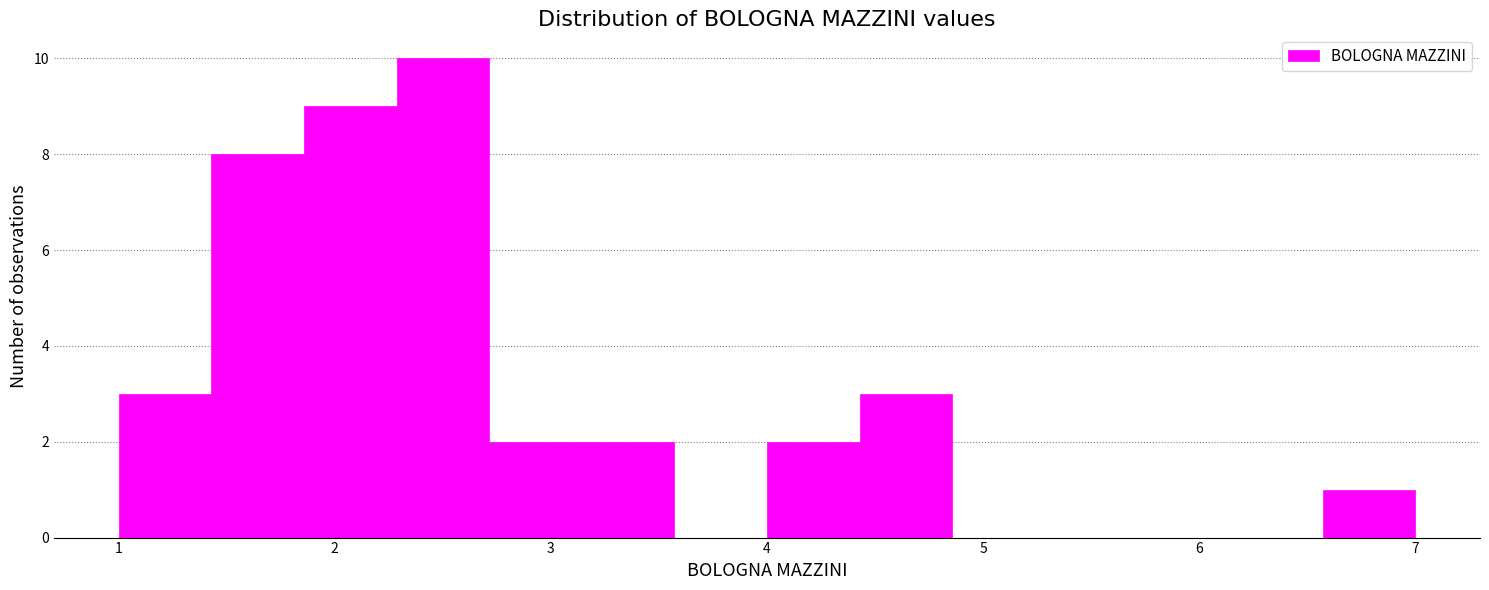

Reading left to right, transcribe this chart: for each bar, give the range it covers on the x-axis and its height. Neither the bar edges nor the heights are printed on the chart, so give them approximately, as read against the axes.

1.0 to 1.4: 3
1.4 to 1.9: 8
1.9 to 2.3: 9
2.3 to 2.7: 10
2.7 to 3.1: 2
3.1 to 3.6: 2
3.6 to 4.0: 0
4.0 to 4.4: 2
4.4 to 4.9: 3
4.9 to 5.3: 0
5.3 to 5.7: 0
5.7 to 6.1: 0
6.1 to 6.6: 0
6.6 to 7.0: 1